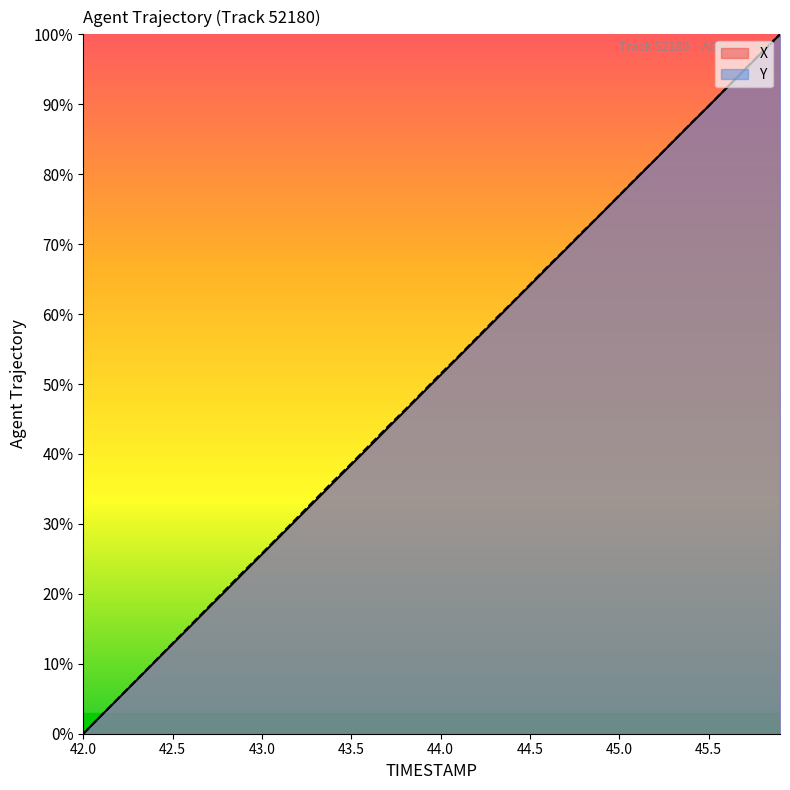

List the series in order of their peak value, highest first.

X, Y